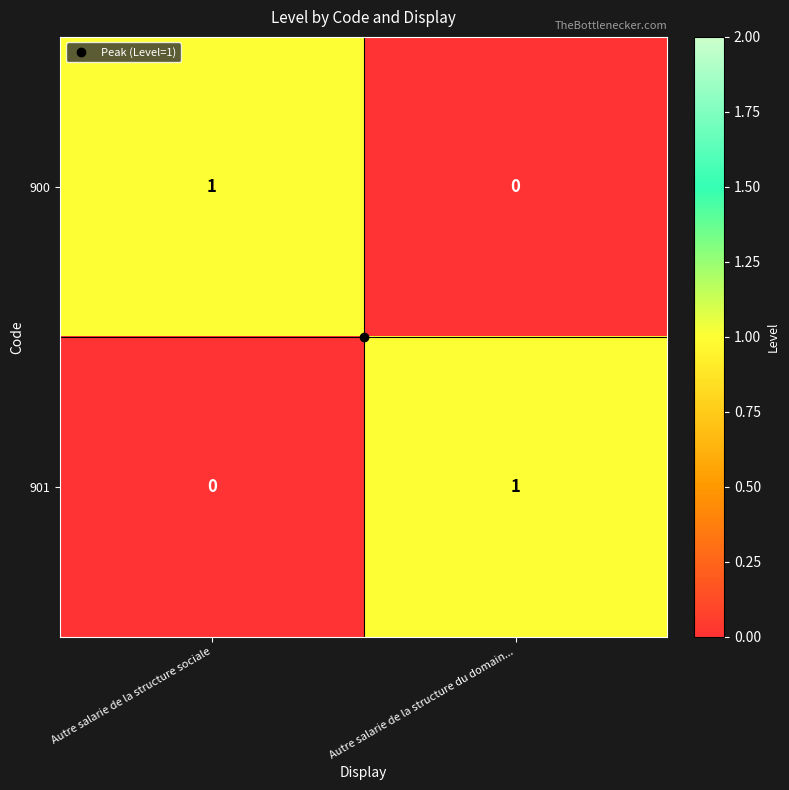

At which label does 900 reach its peak?

Autre salarie de la structure sociale